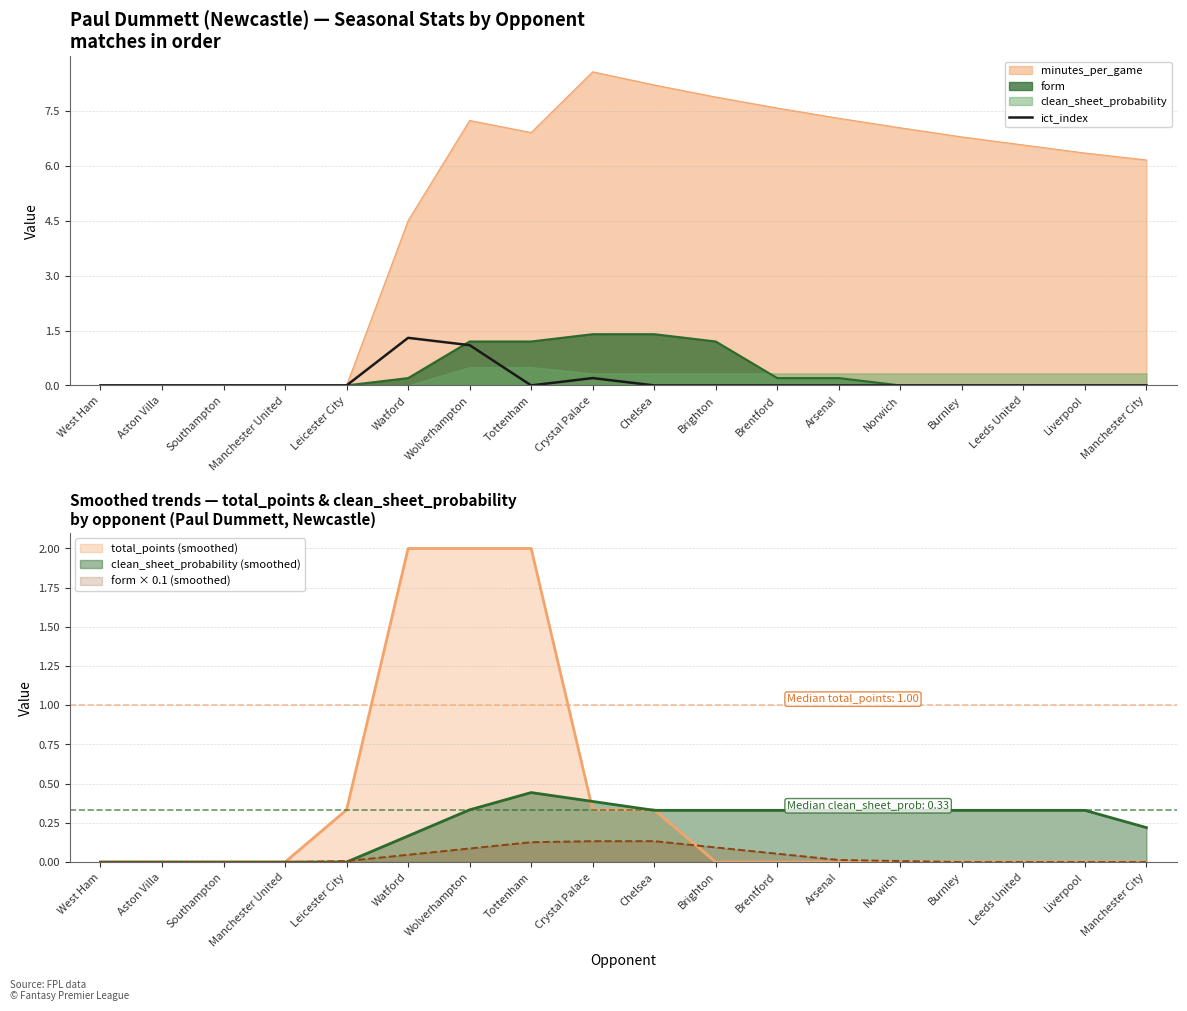

What is the label of the 4th point from the left?

Manchester United